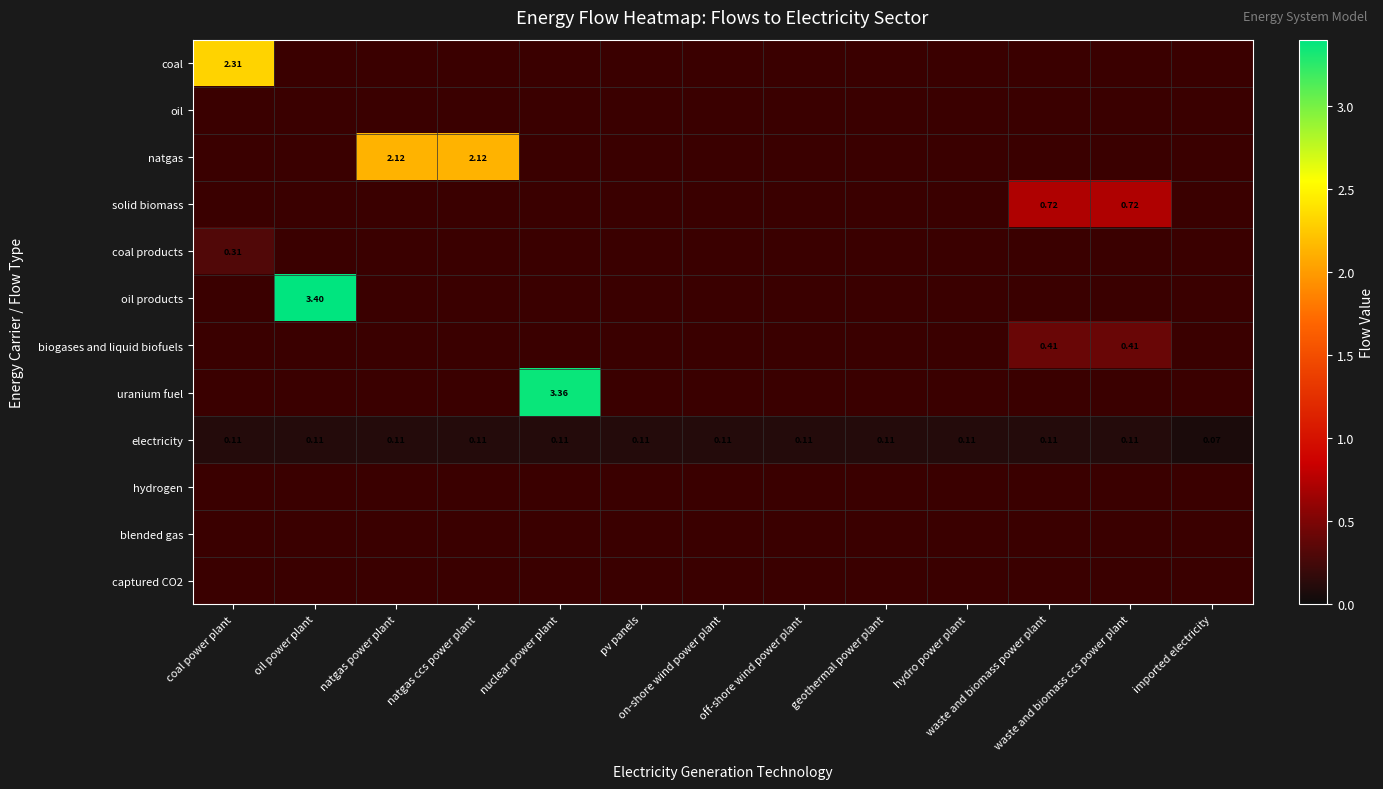

Count the solid biomass values in the range 0 to 1.

13